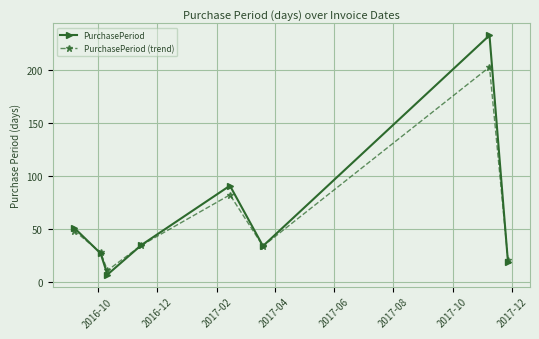

True or false: PurchasePeriod has more than 2 points higher than both neighbors.

False